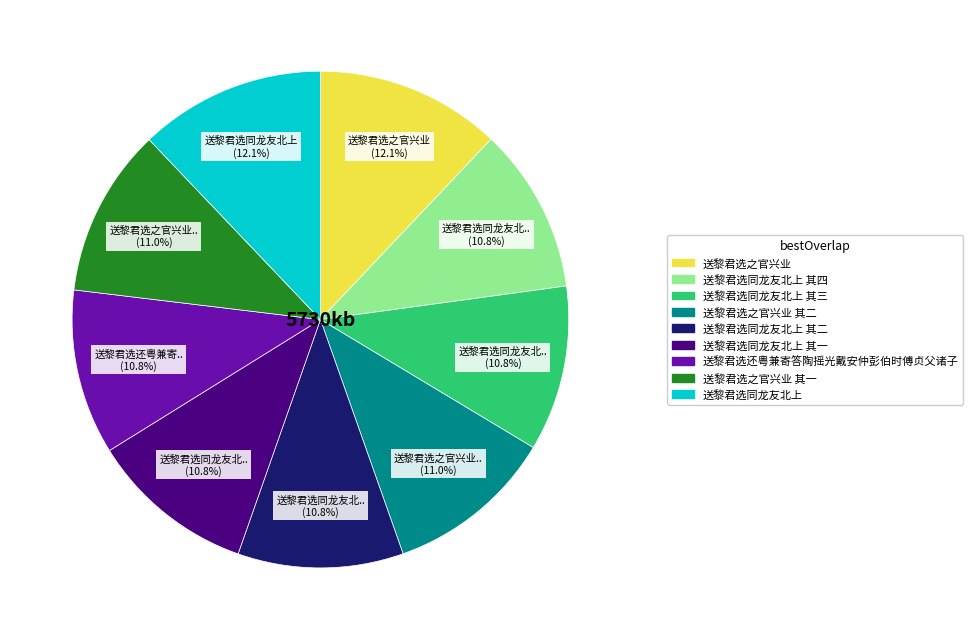

Does any single category account for the majority?

No